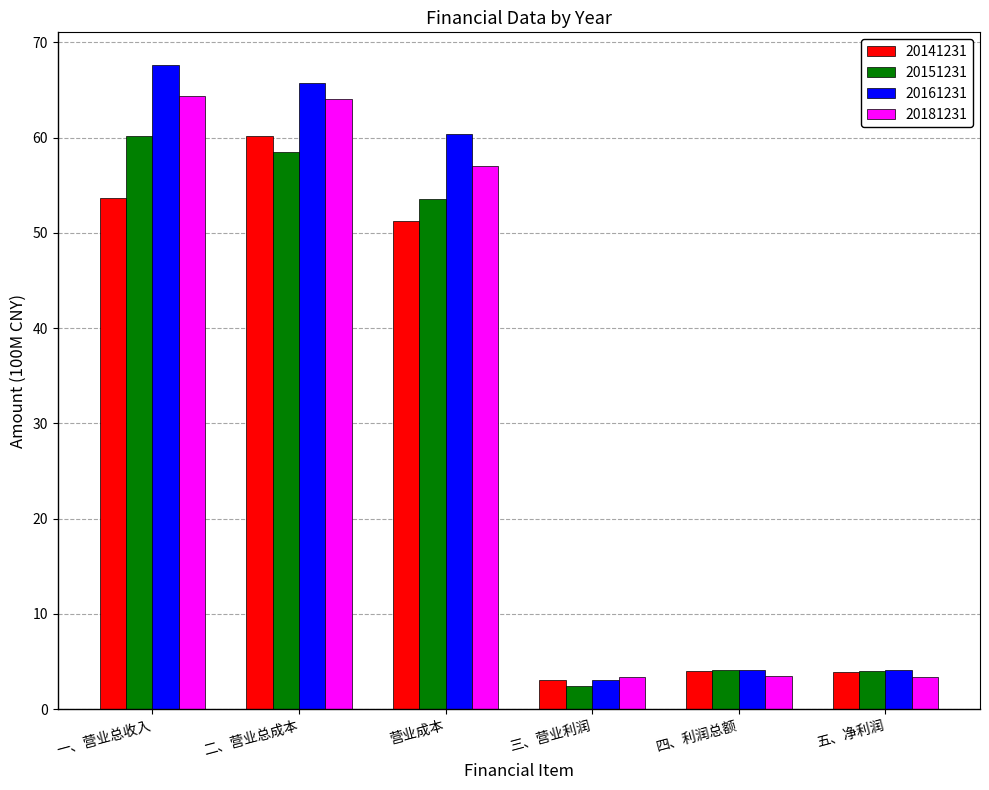

The value of 20151231 at 二、营业总成本 is 102.9. True or false?

False